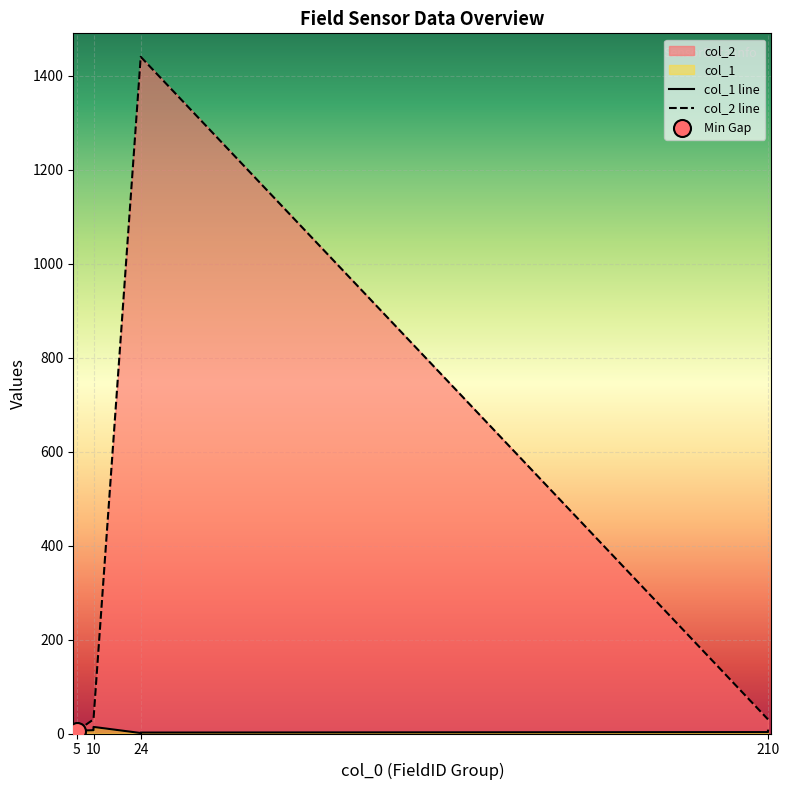

Which series contains the highest Y value?

col_2